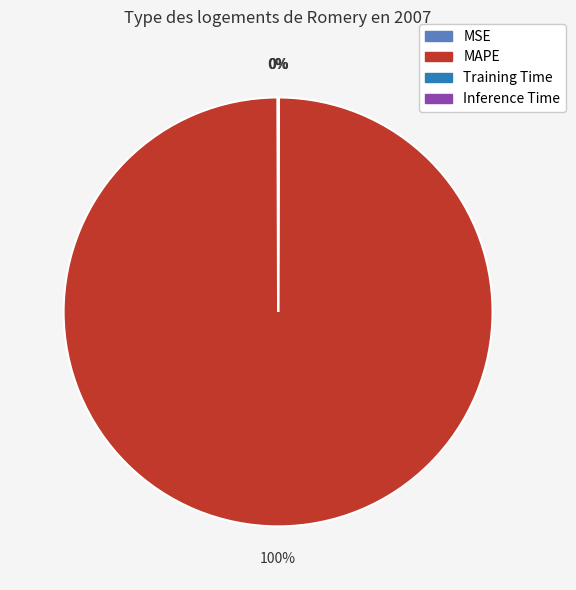

Which slice is the largest?

MAPE